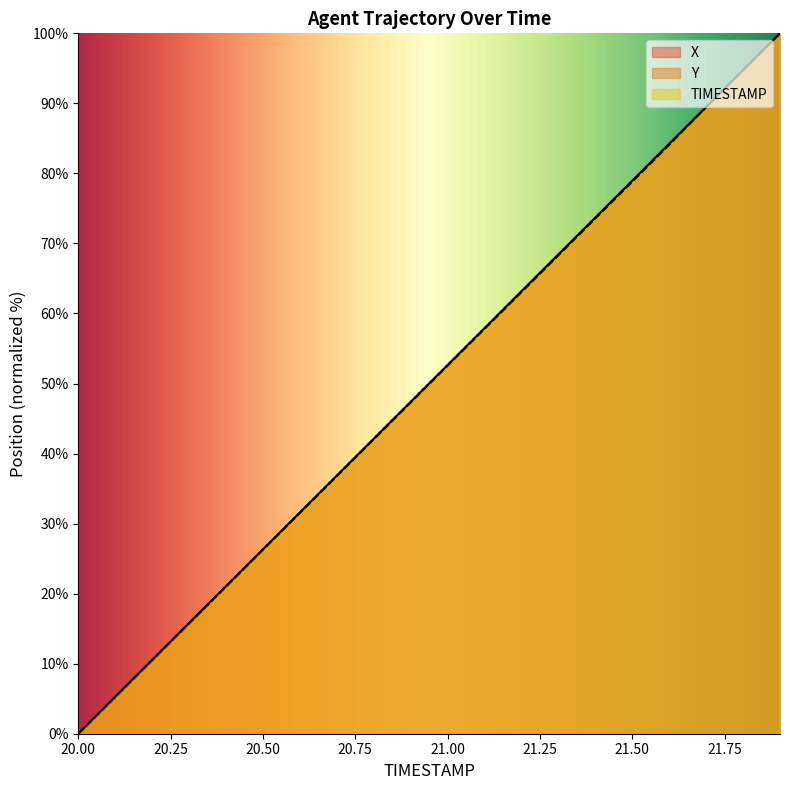

At how many categories does at least one series exceed 25?

15